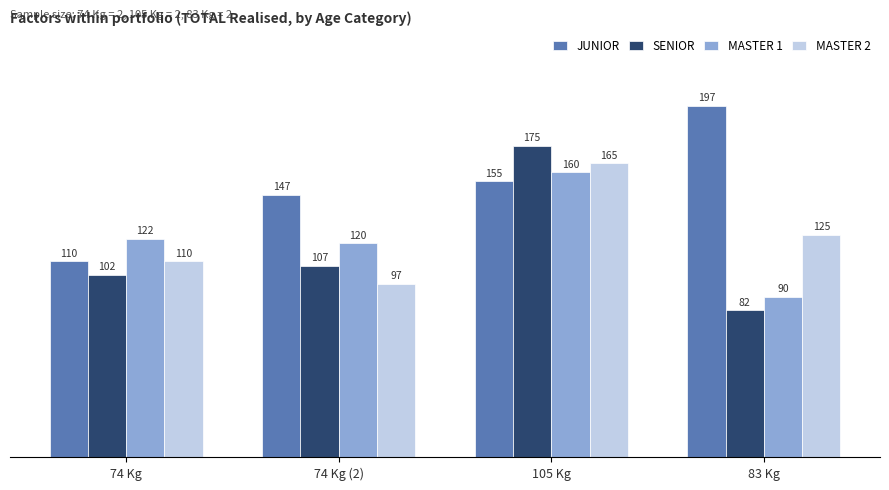

How many values in the MASTER 1 series are below 122?

2